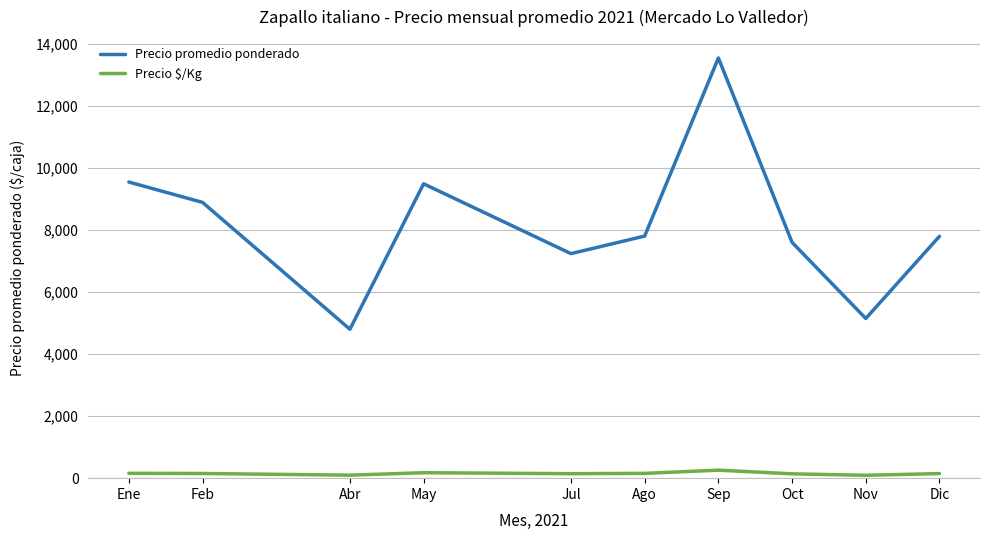

What value does the Precio promedio ponderado series have at Oct, to the nearest 100?

7600